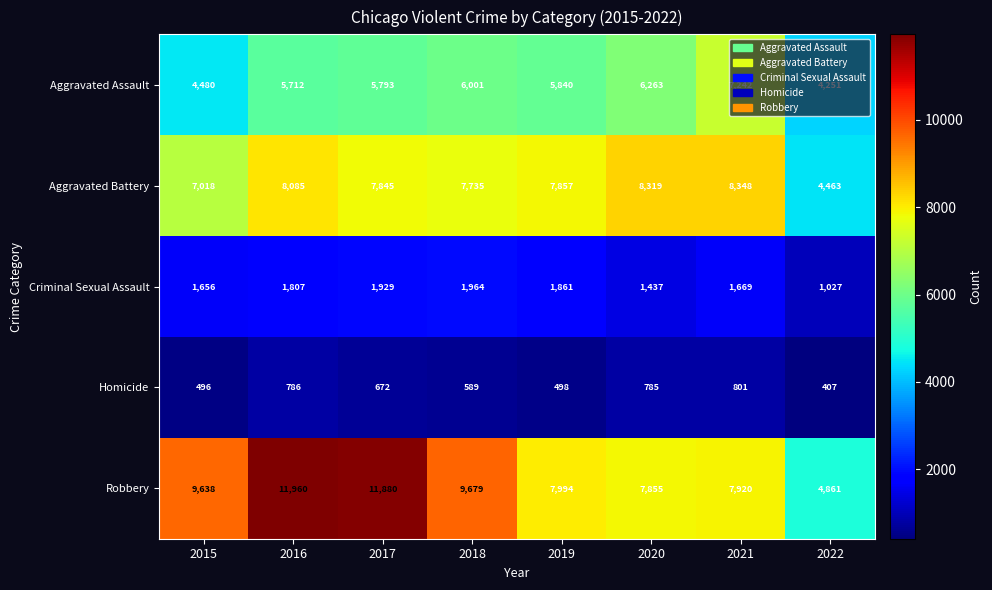

Is it true that Criminal Sexual Assault equals 1669 at 2021?

True